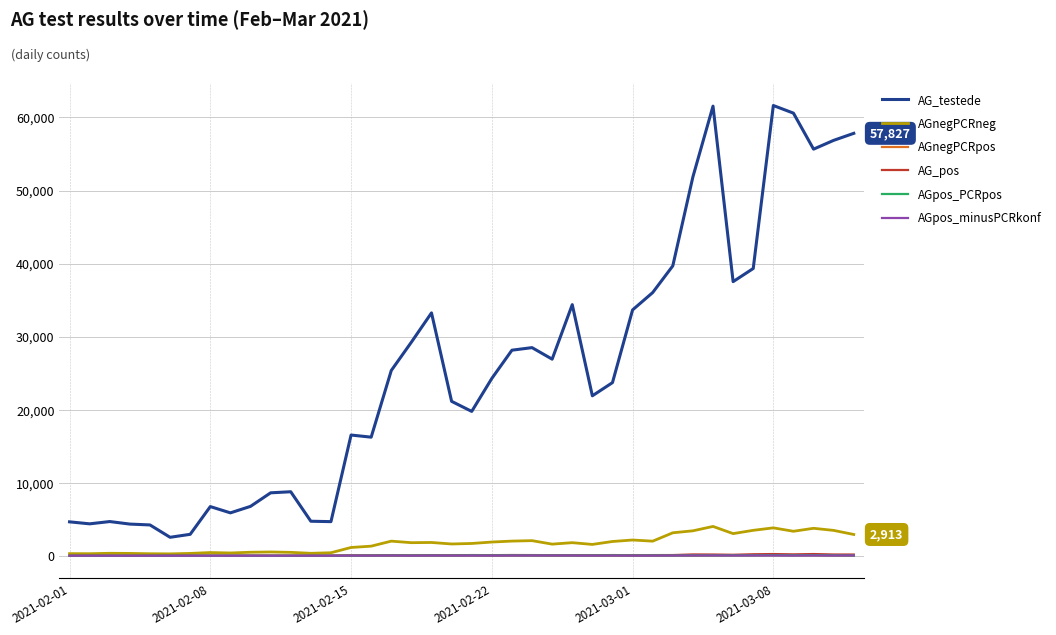

Which series has the widest spread of values?

AG_testede